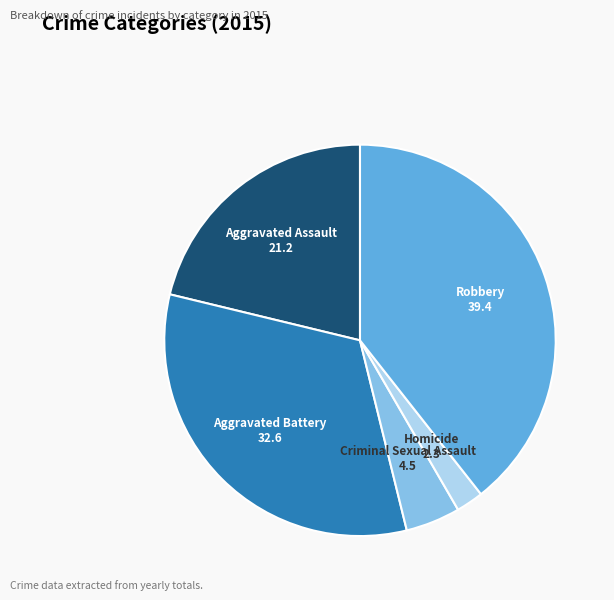

Is Aggravated Assault the majority of the pie?

No